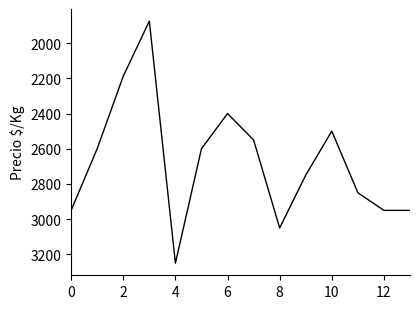

What is the minimum value shown in the chart?

1875